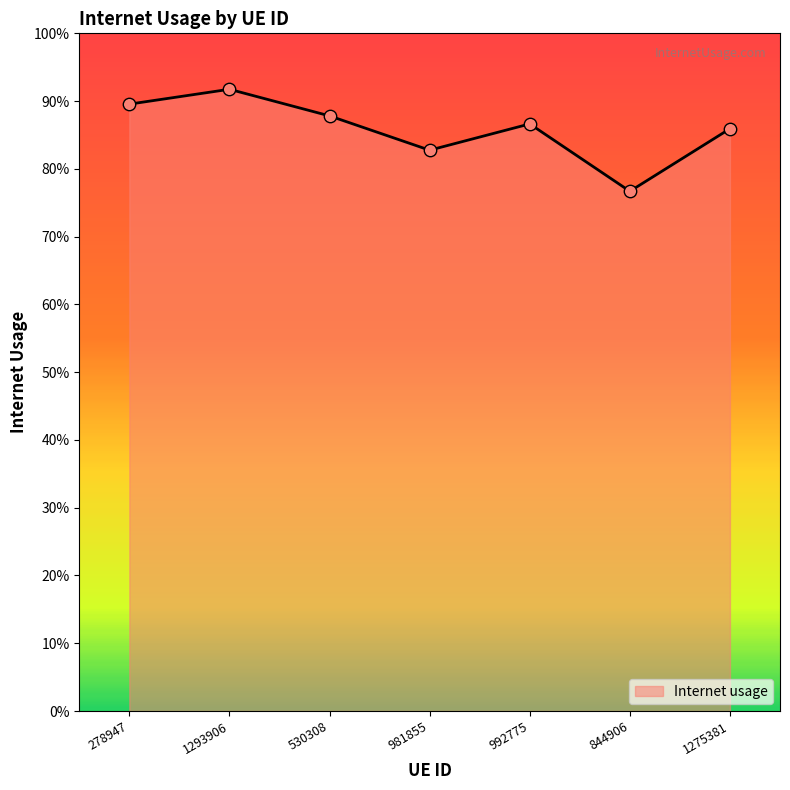

Between 1275381 and 981855, which is larger?

1275381